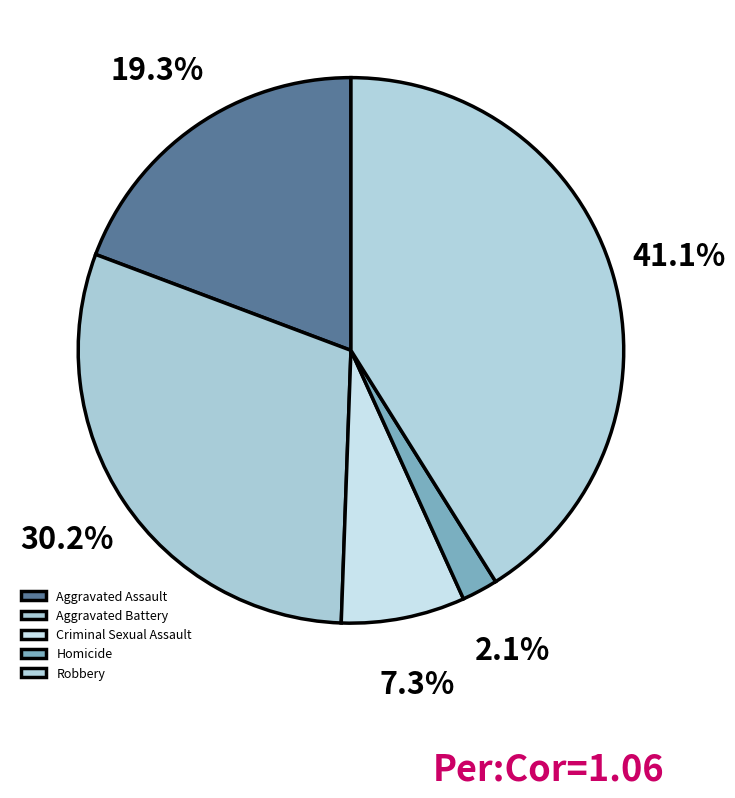

What portion of the pie excludes Homicide?

97.9%